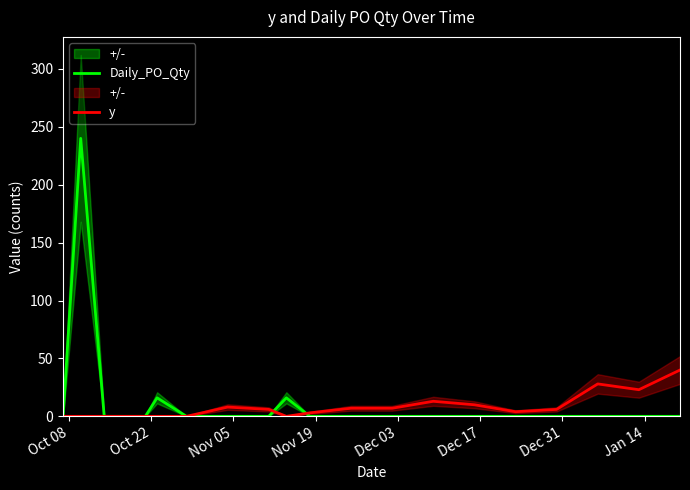

How many times do Daily_PO_Qty and y cross each other?

2